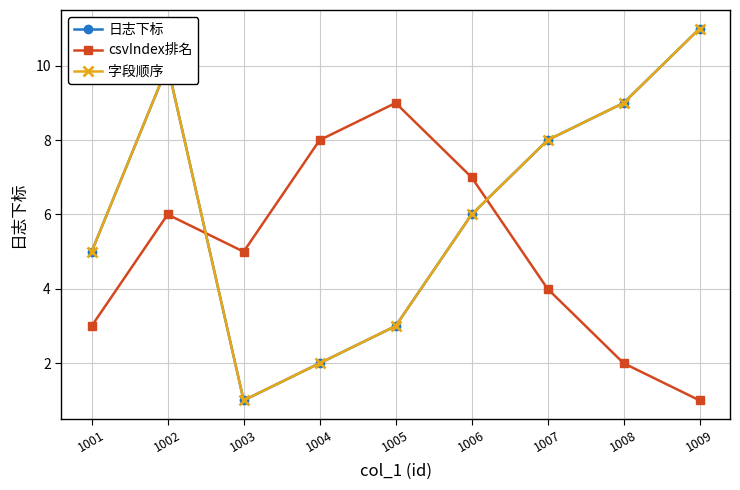

In 字段顺序, how many points are lower than both neighbors (excluding endpoints)?

1